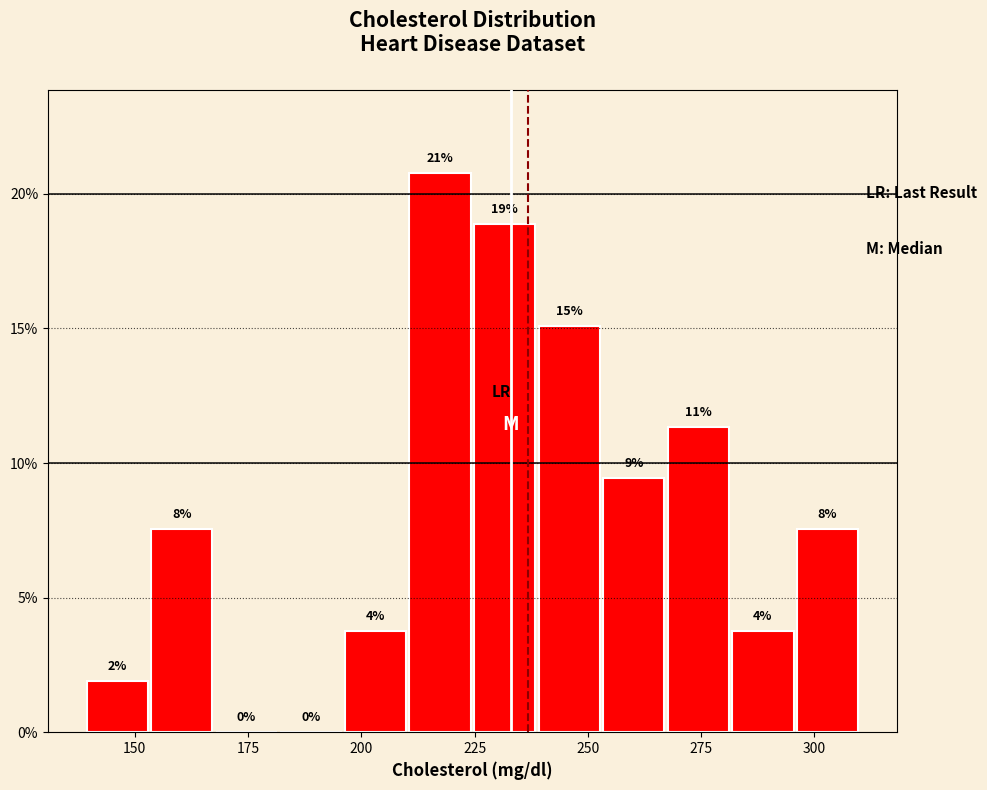

Around what value on the x-axis is the tallest bar? Give the approximate position of its centre, as read against the axis.

215